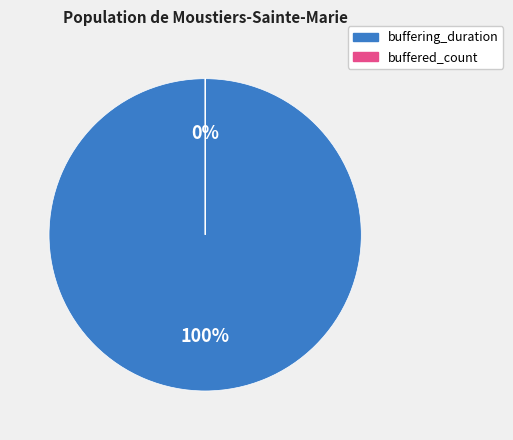

Does buffering_duration represent more than half of the total?

Yes